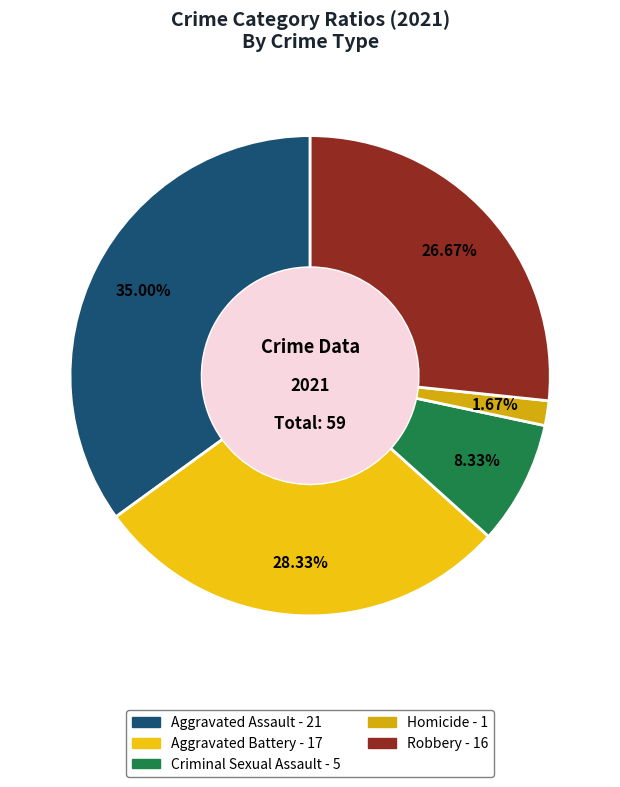

How many slices are in this pie chart?

5